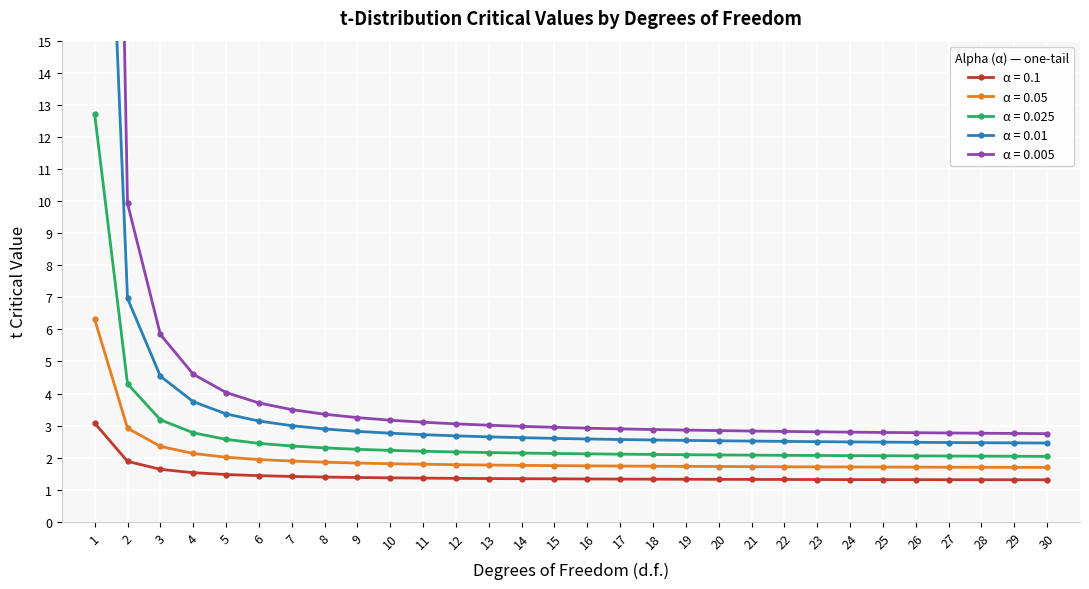

What is the difference between the 0.025 values at 11 and 20?

0.1